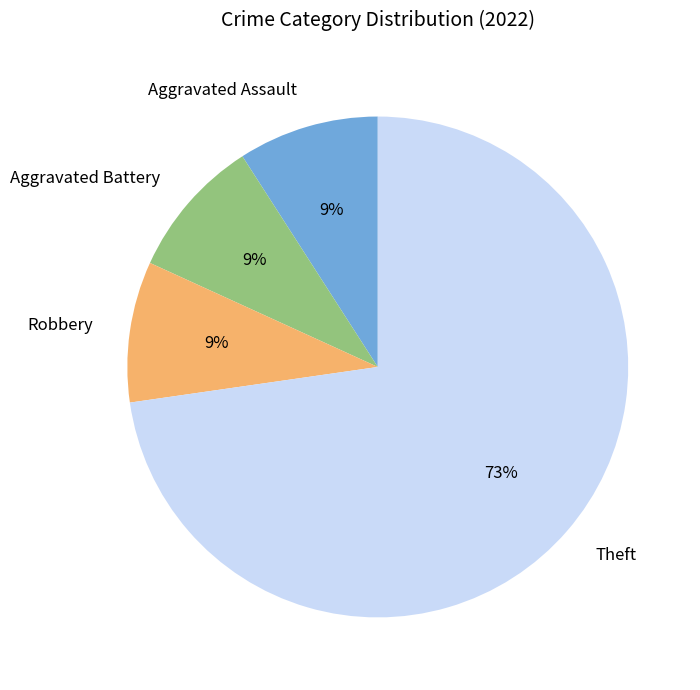

To the nearest percent, what is the average slice percentage?

25%